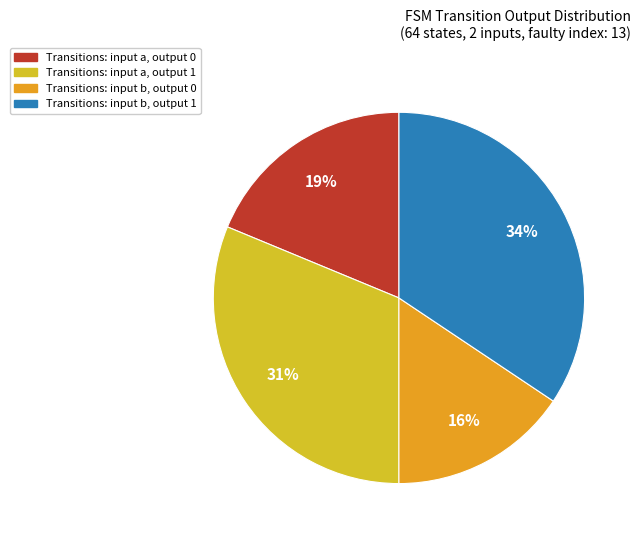

What percentage is the Transitions: input b, output 0 slice, to the nearest percent?

16%